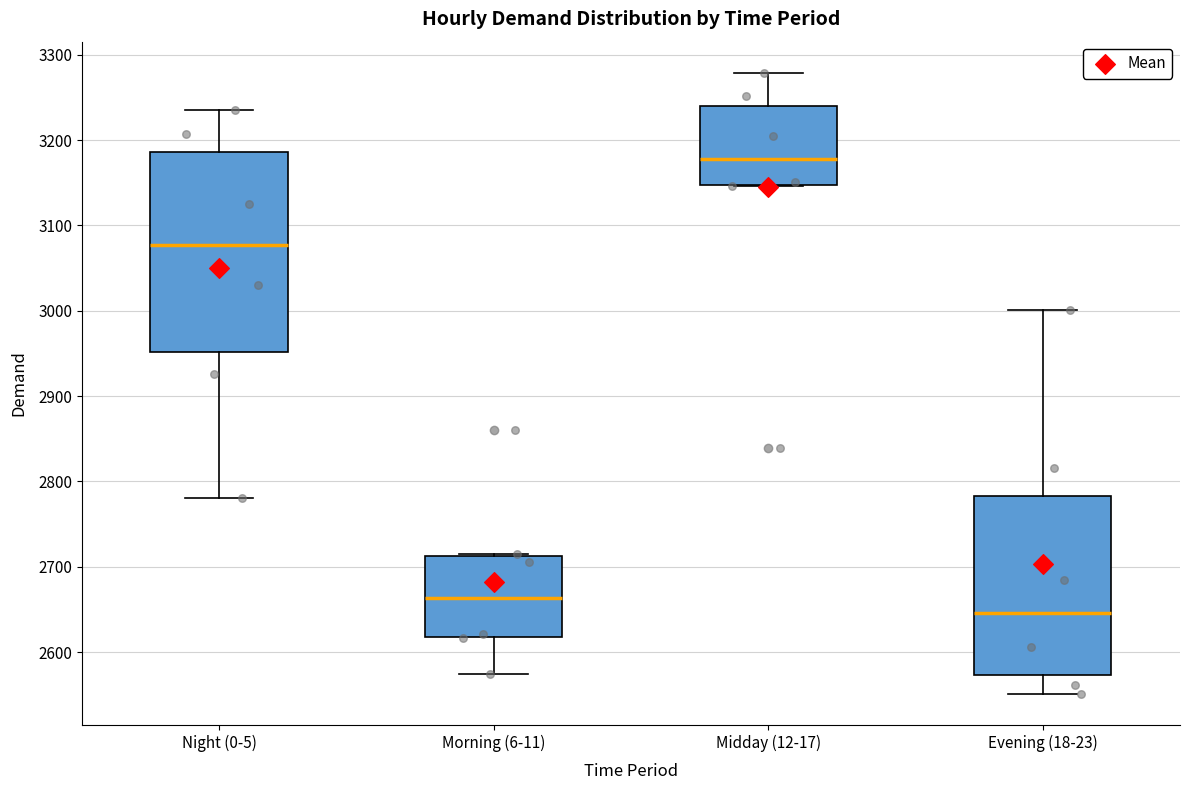

Which box's median line is the highest?

Midday (12-17)